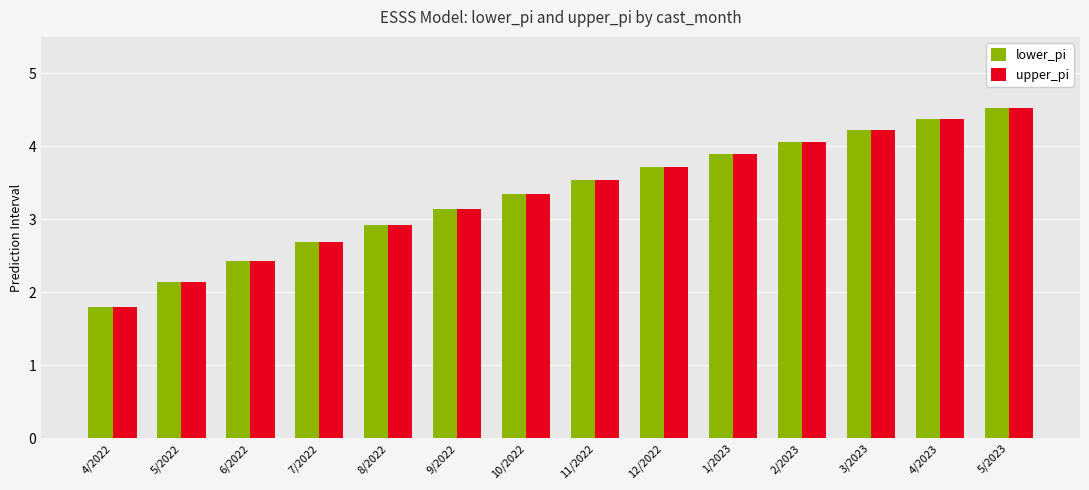

What is the average value of the lower_pi series?

3.3